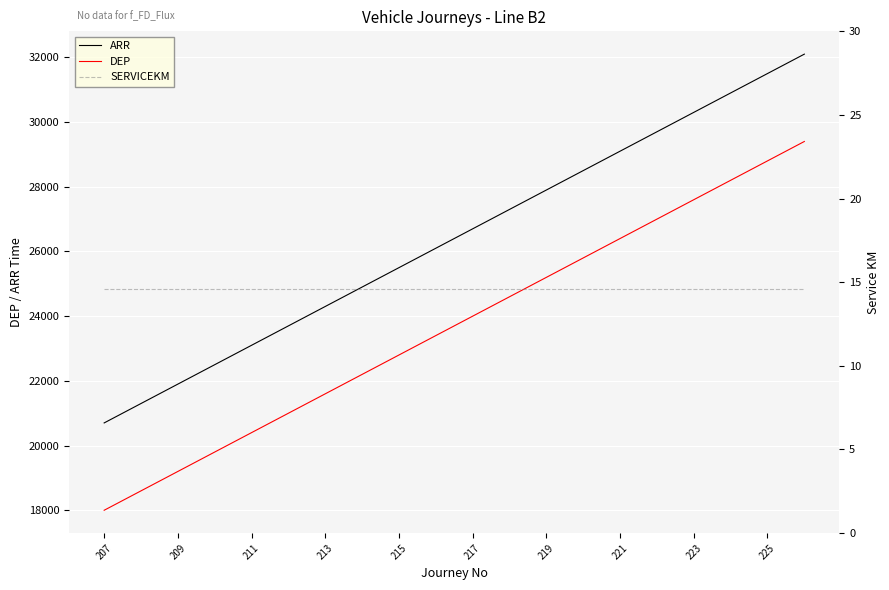

Read the DEP value at 215.

22800